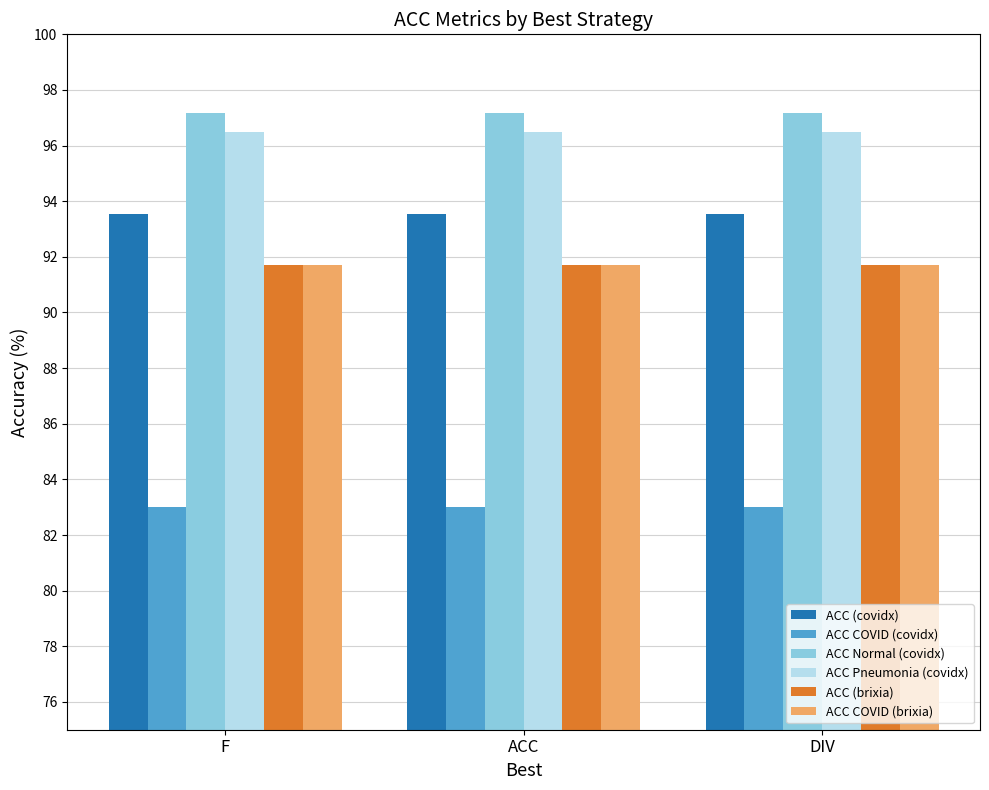

What is the label of the 1st bar from the right?

DIV